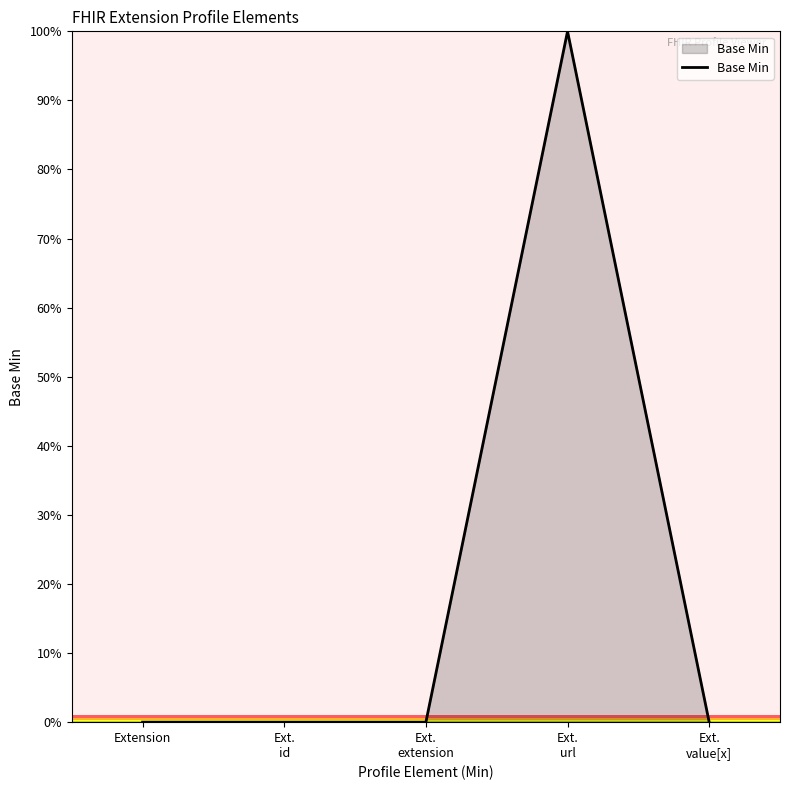

True or false: the data shows -44 at Extension.

False